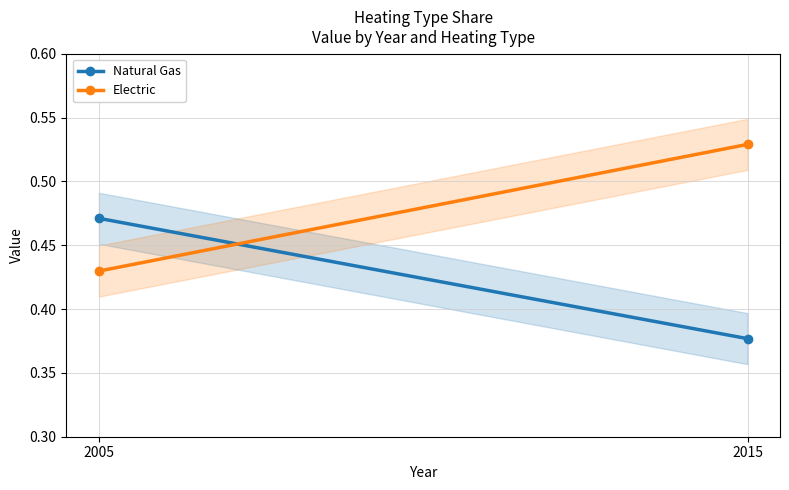

Which has a higher value, 2015 or 2005?

2005